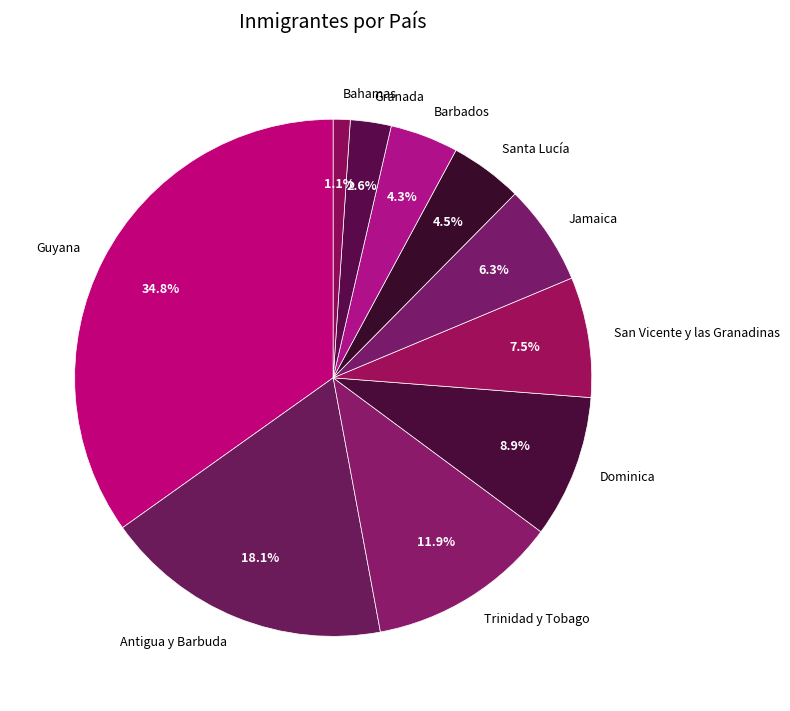

What is the largest slice in the pie chart?

Guyana